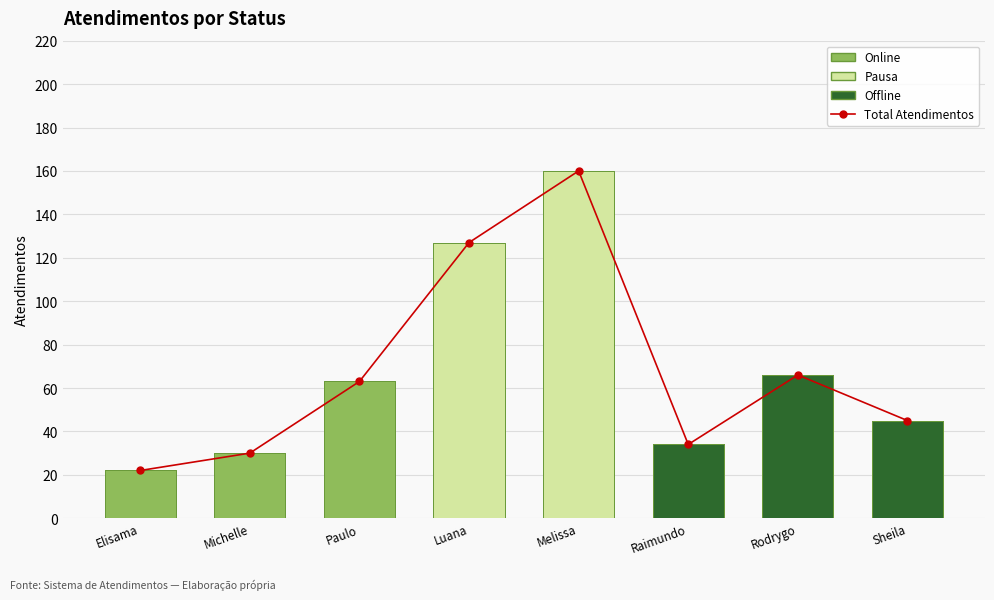

The value at Sheila is 45. True or false?

True